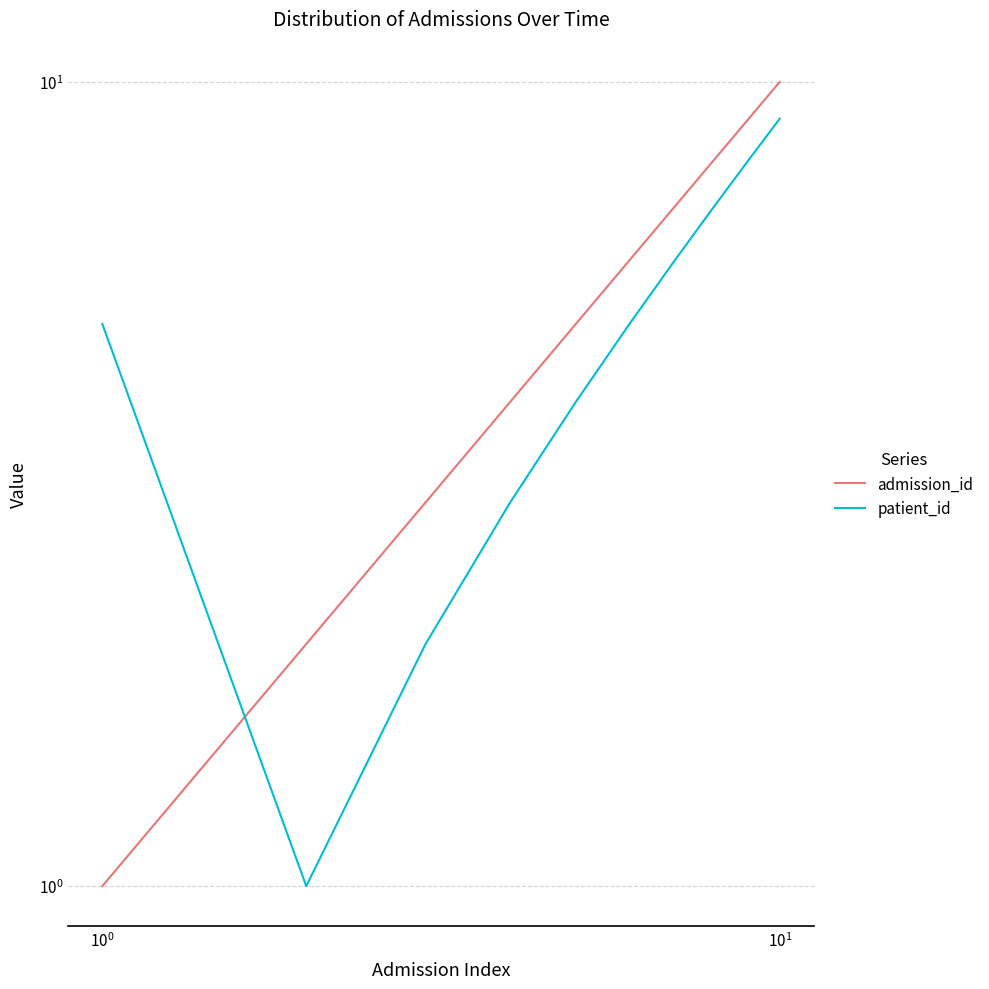

The value of admission_id at 8 is 13. True or false?

False